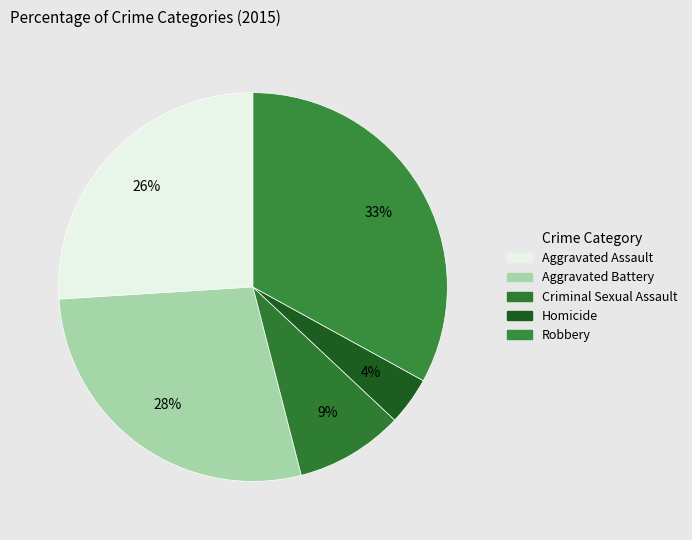

To the nearest percent, what is the difference between the Criminal Sexual Assault and Homicide slice percentages?

5%